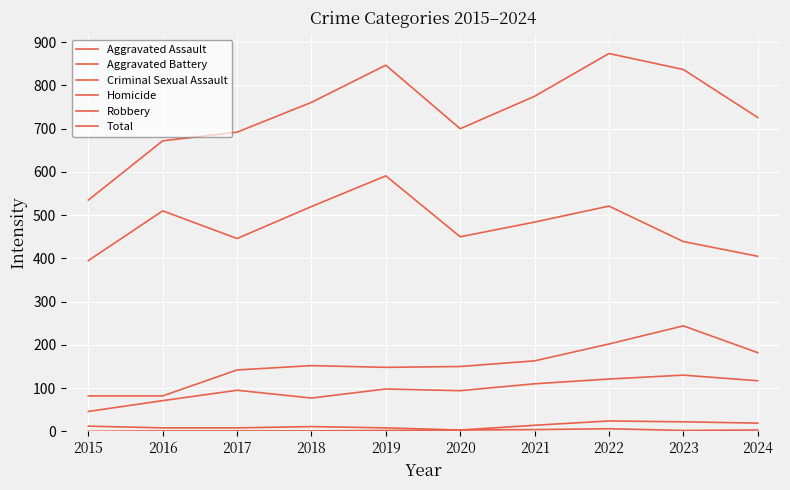

How many categories are shown in the chart?

10